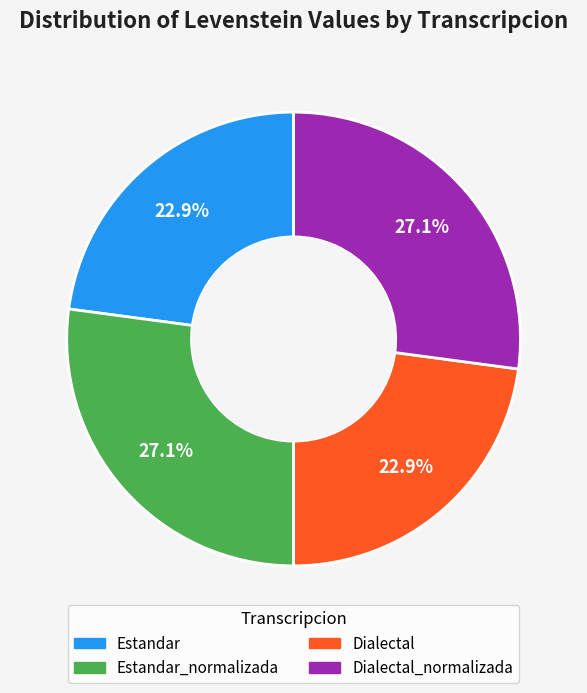

Is there any slice that represents more than half of the pie?

No